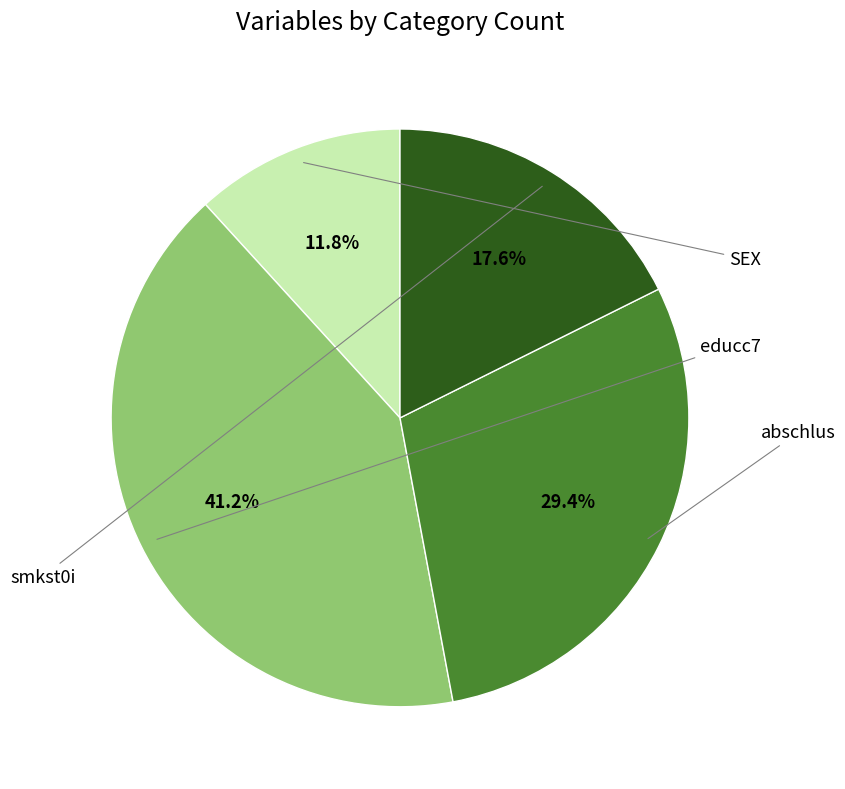

Does any single category account for the majority?

No